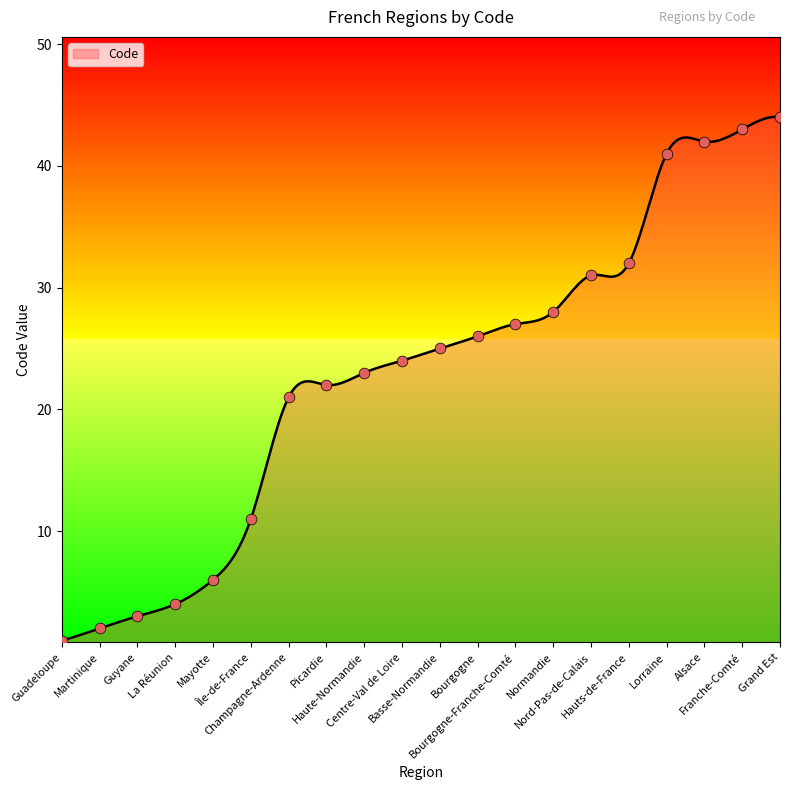

What is the change in value from Guyane to Champagne-Ardenne?

+18